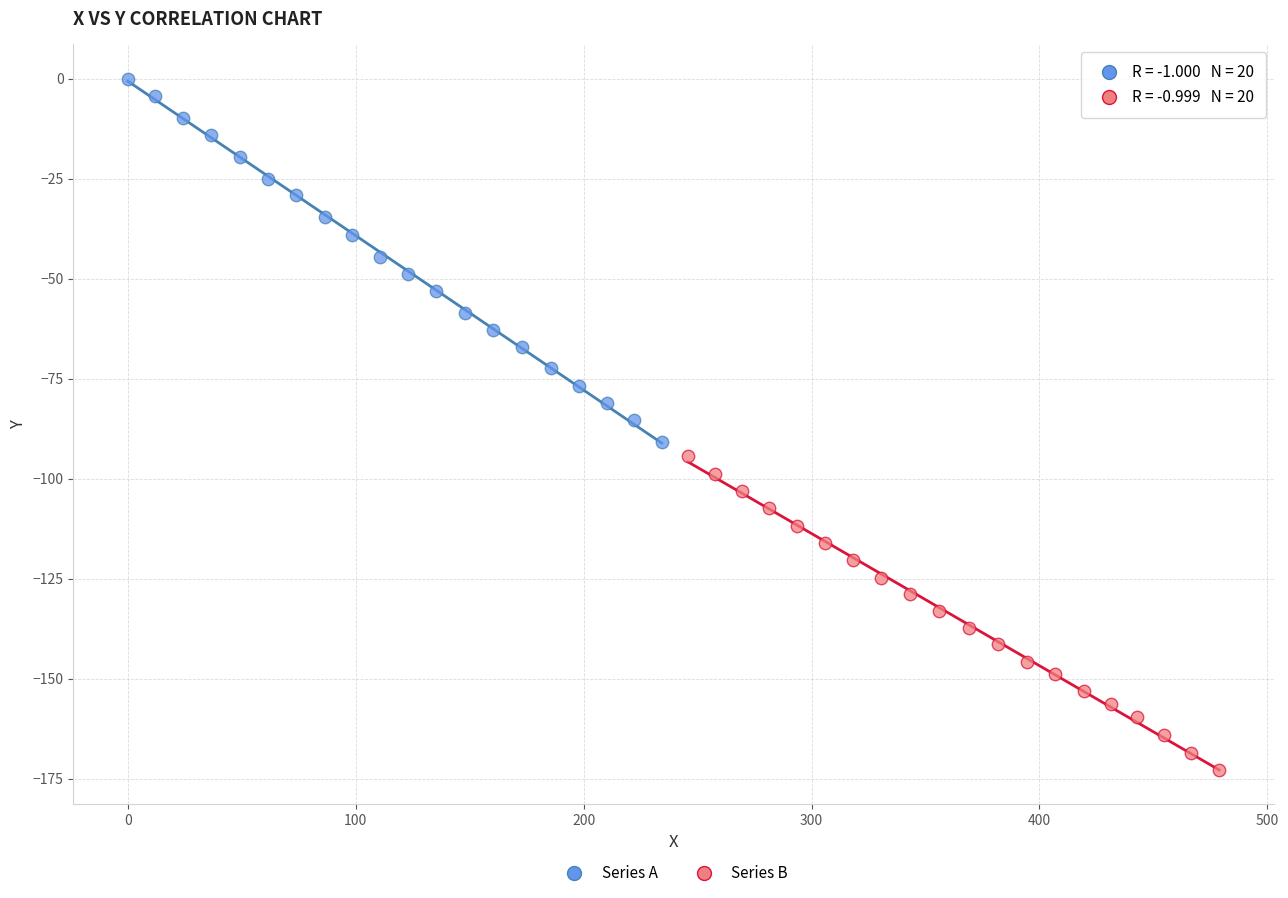

Which series has the largest Y range (max minus min)?

Series A